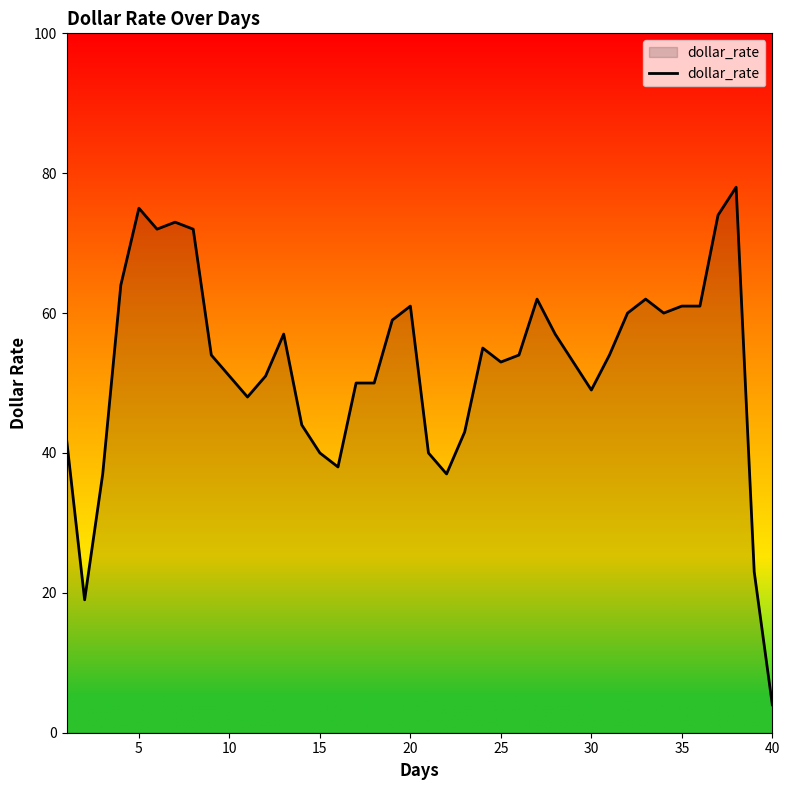

How many lines are shown in the chart?

1